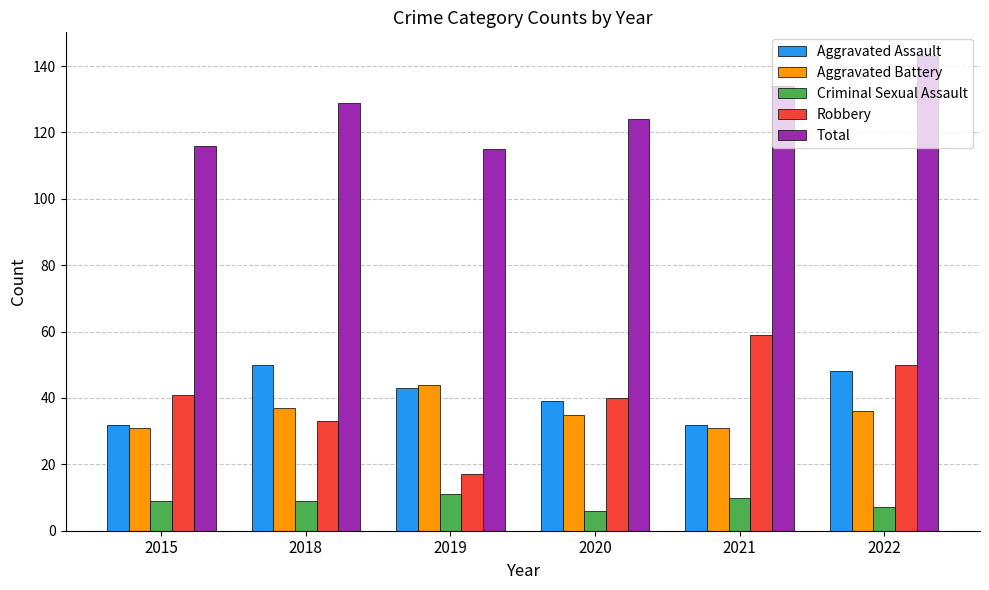

What value does the Criminal Sexual Assault series have at 2018?

9